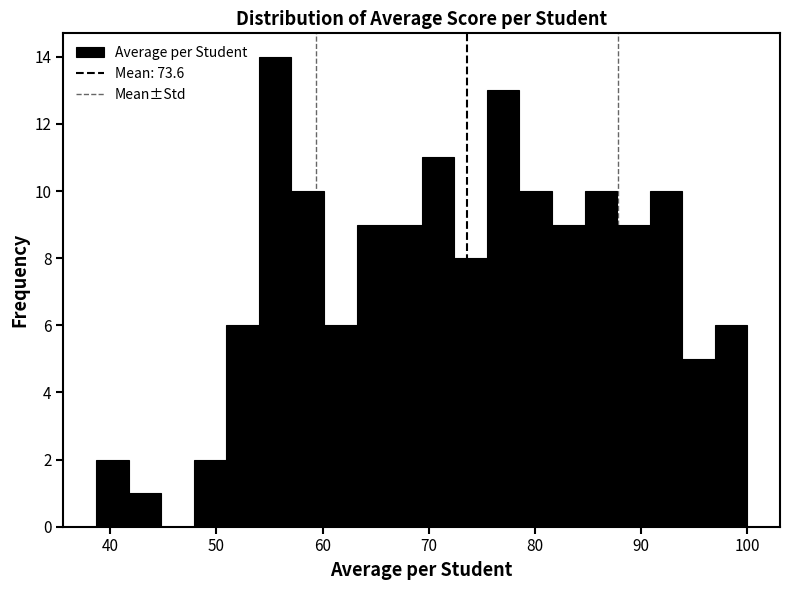

Read against the x-axis, roughly where is the centre of the tallest bar?

56